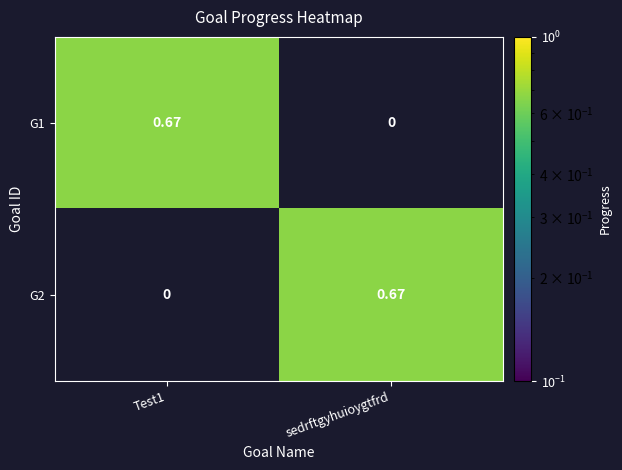

At which label is G1 closest to 0?

sedrftgyhuioygtfrd